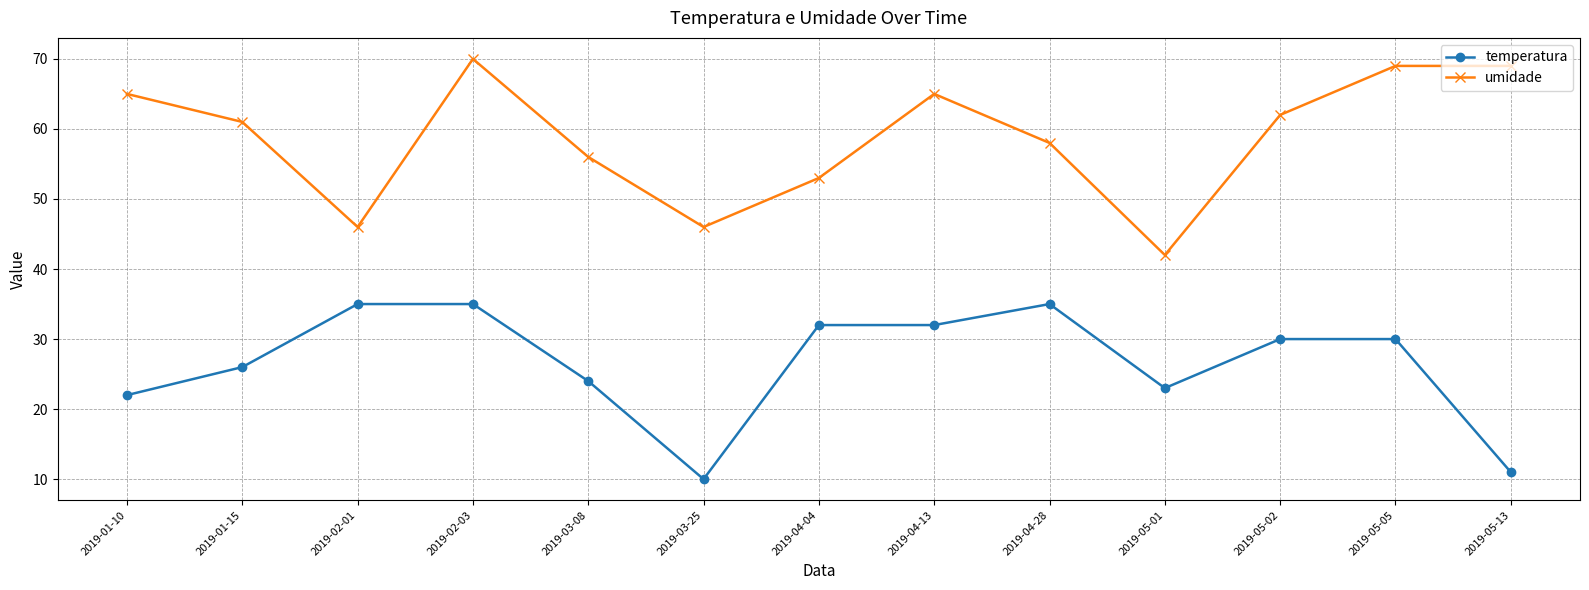

How many data points does each series have?

13